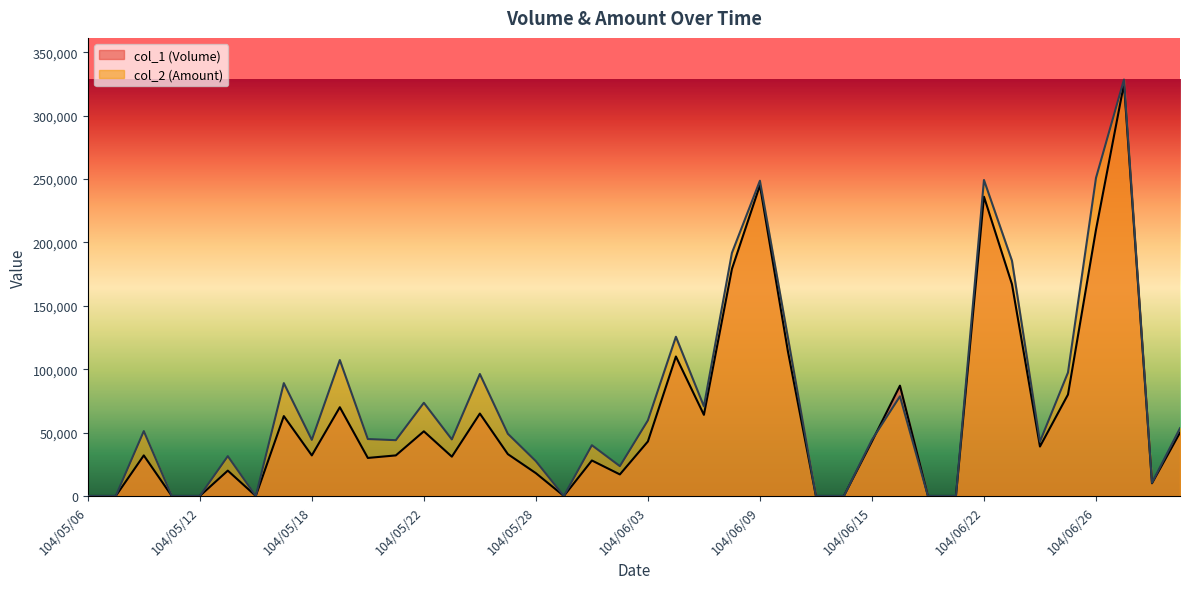

Between 104/05/11 and 104/05/21, which series saw the biggest shift?

col_2 (Amount)